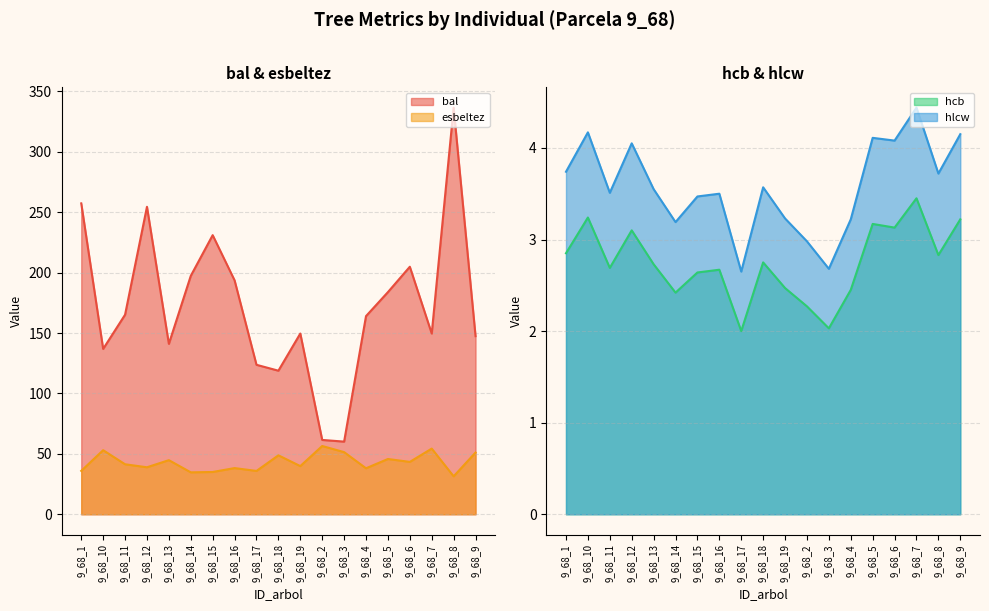

How many data points does each series have?

19